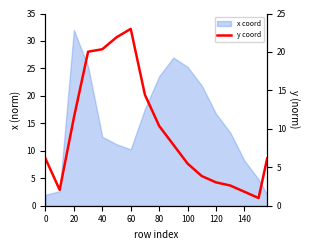

The value at 100 is 8.7. True or false?

False